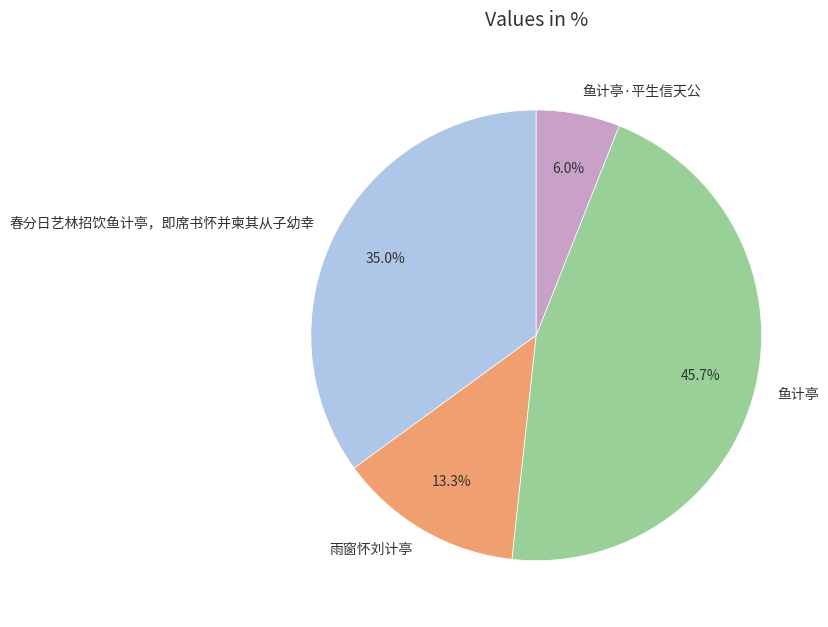

What percentage is the 春分日艺林招饮鱼计亭，即席书怀并柬其从子幼幸 slice, to the nearest percent?

35%